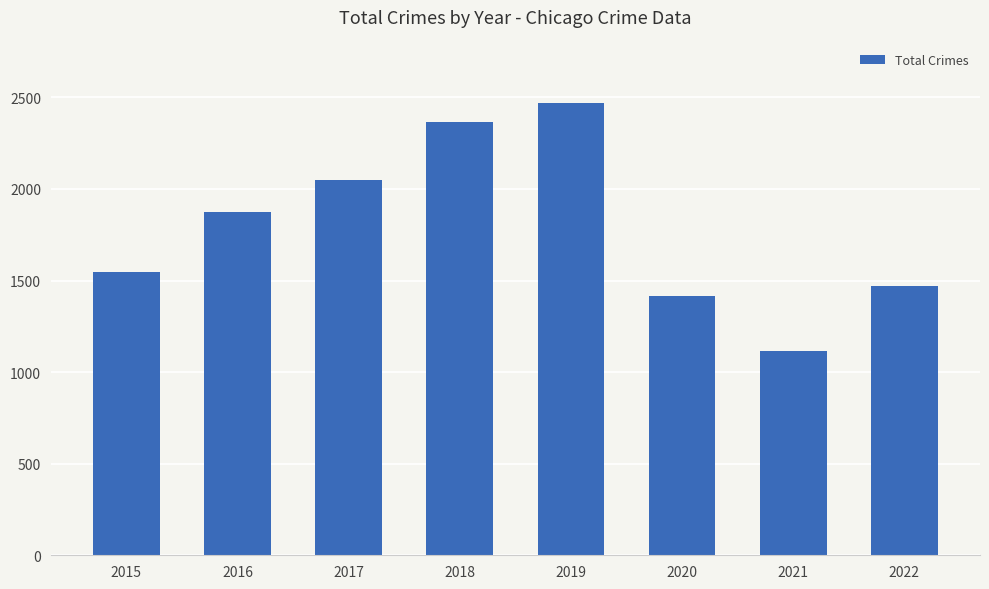

What is the value of the 5th bar from the left?

2467